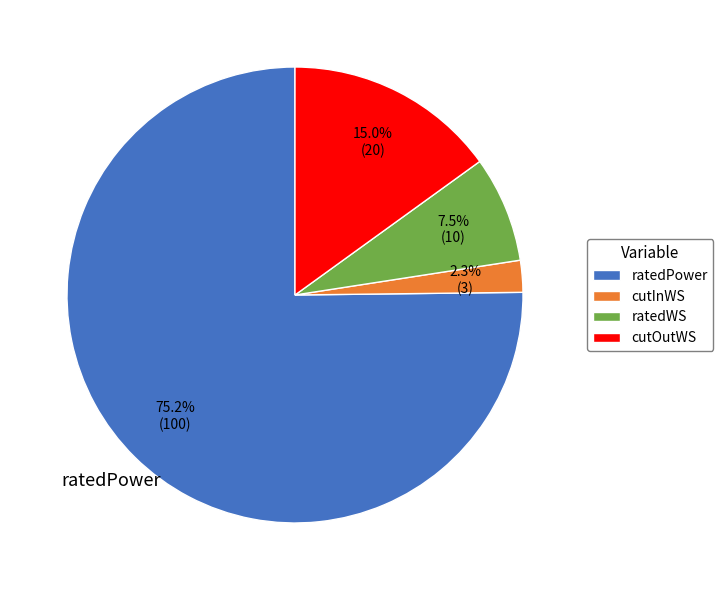

To the nearest percent, what is the combined percentage of cutInWS and cutOutWS?

17%